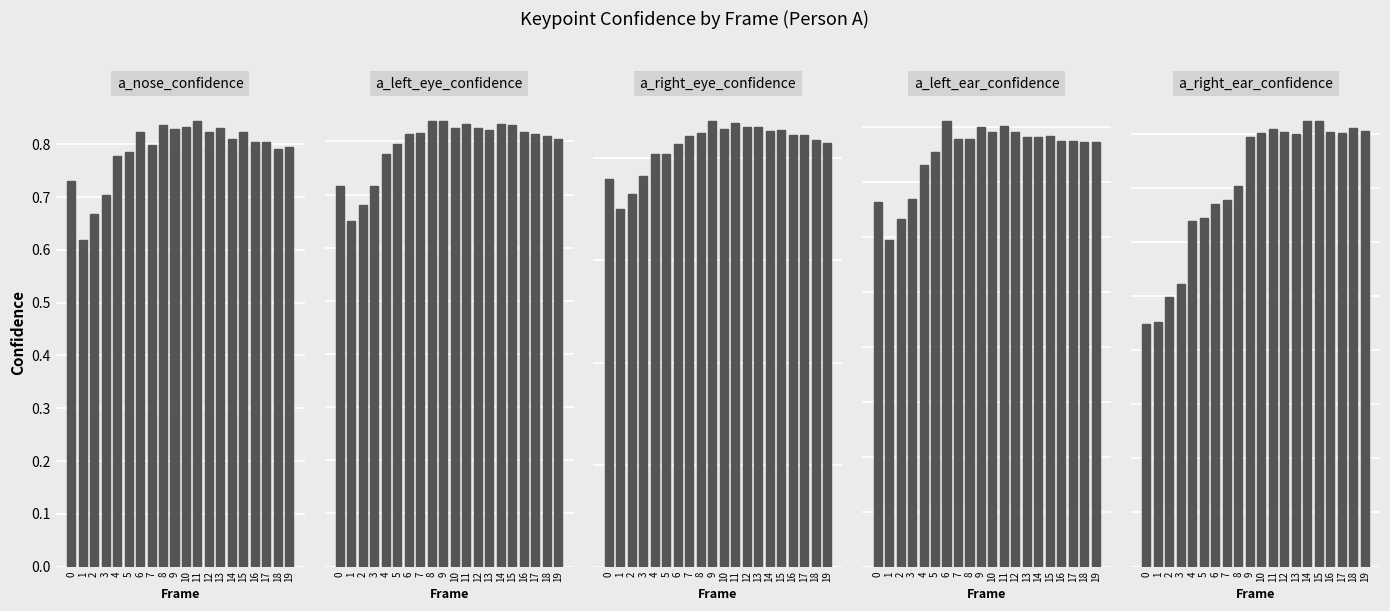

What is the spread (max minus min) of values at 0?

0.3